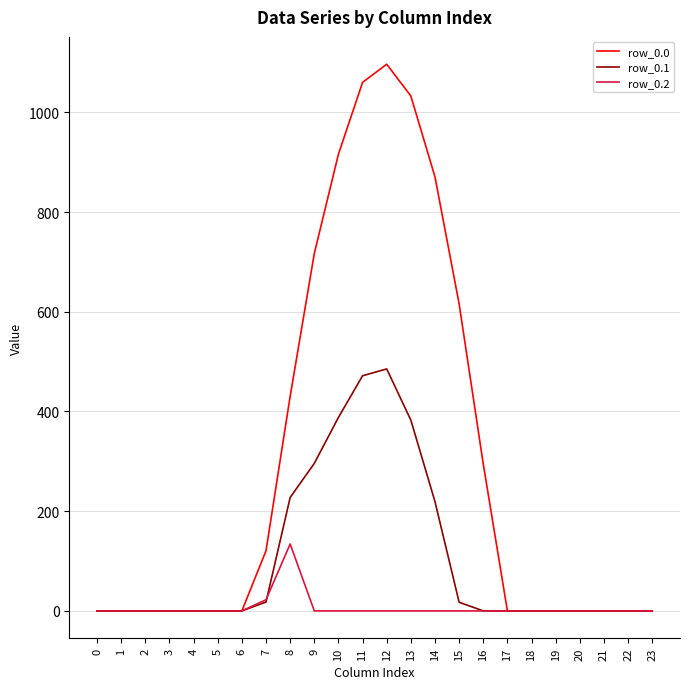

Which series has the largest total across all categories?

row_0.0